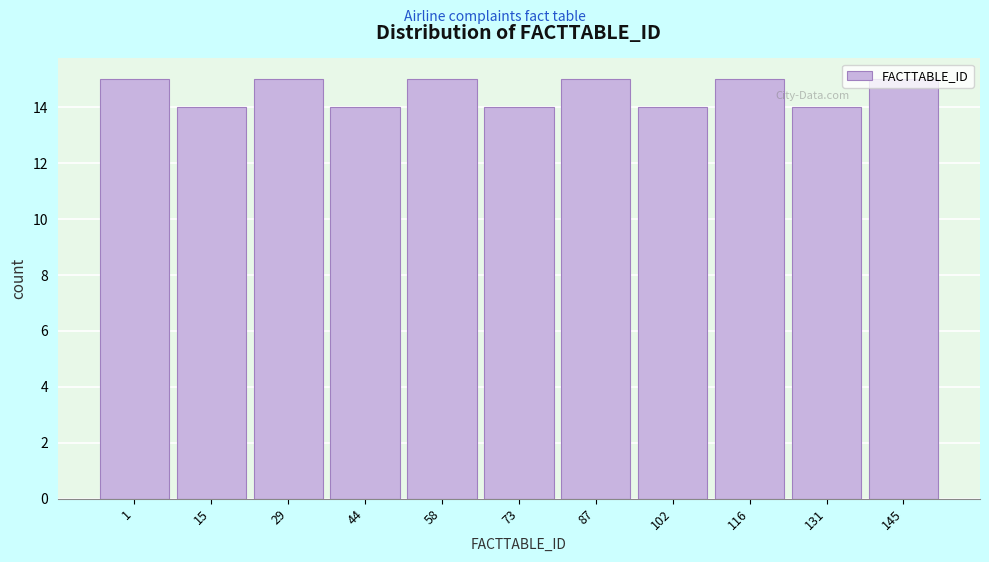

What is the value of the 8th bar from the left?

14